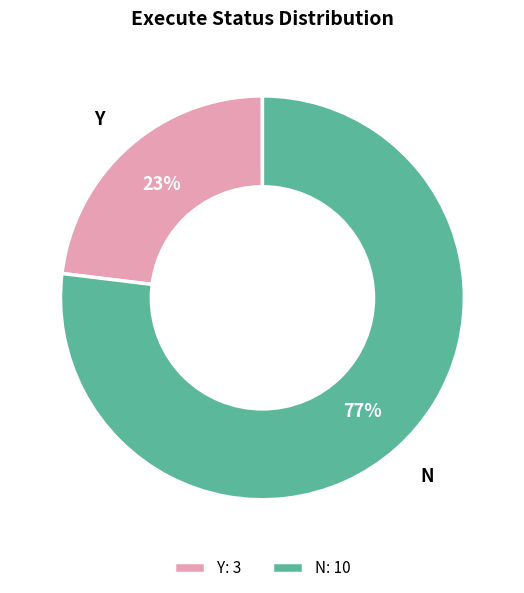

How many slices are in this pie chart?

2